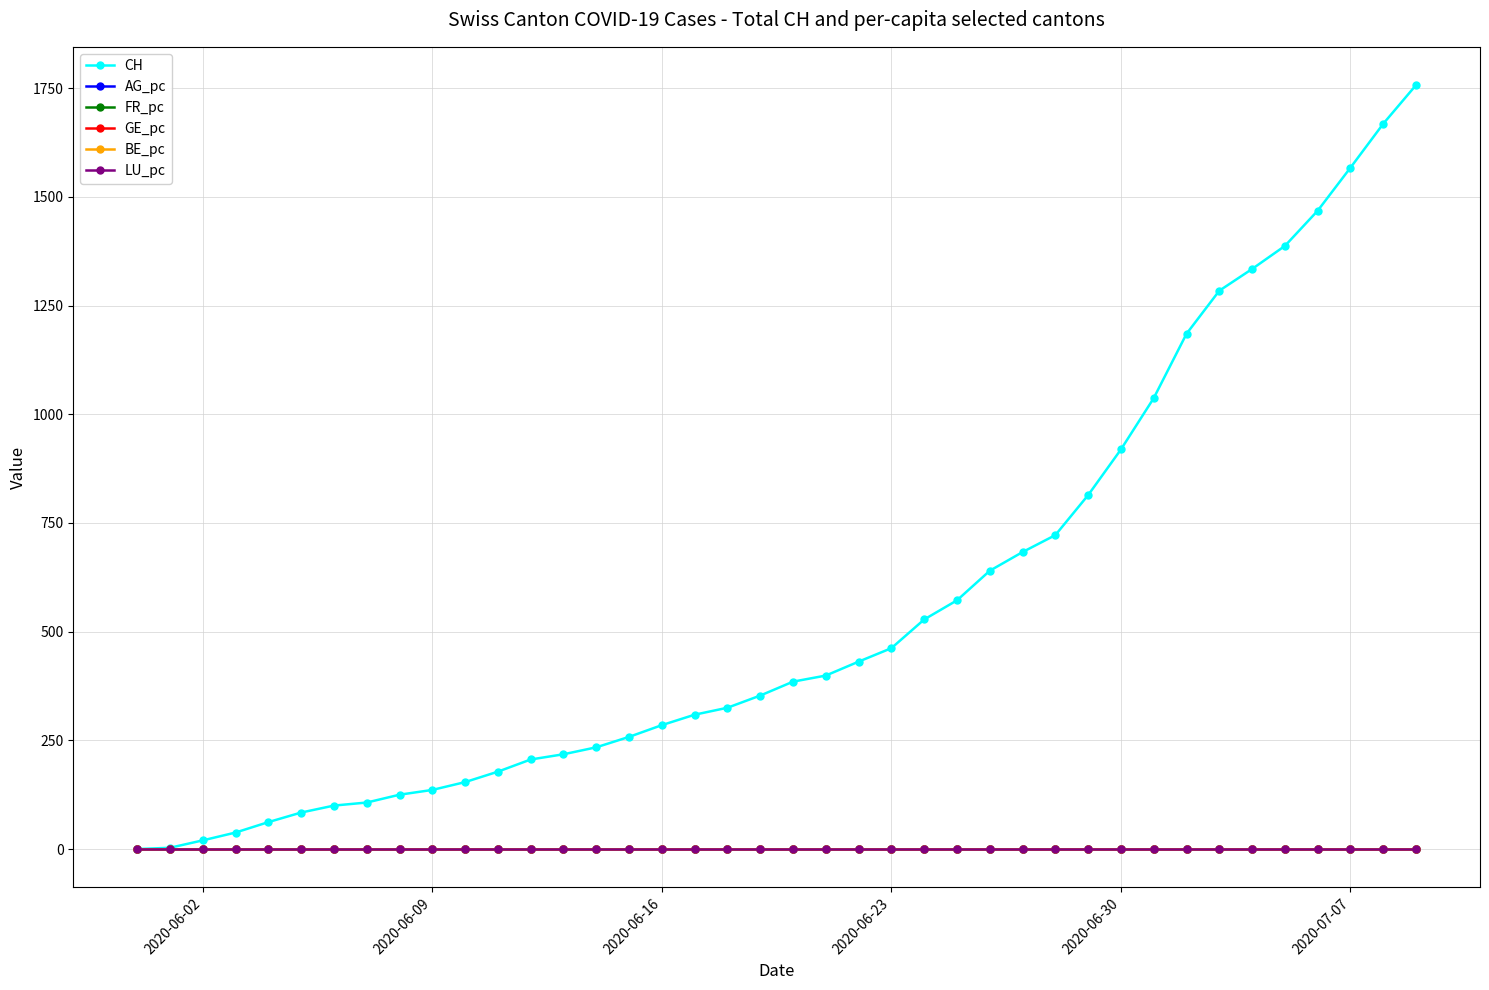

Which series has the largest range (max minus min)?

CH